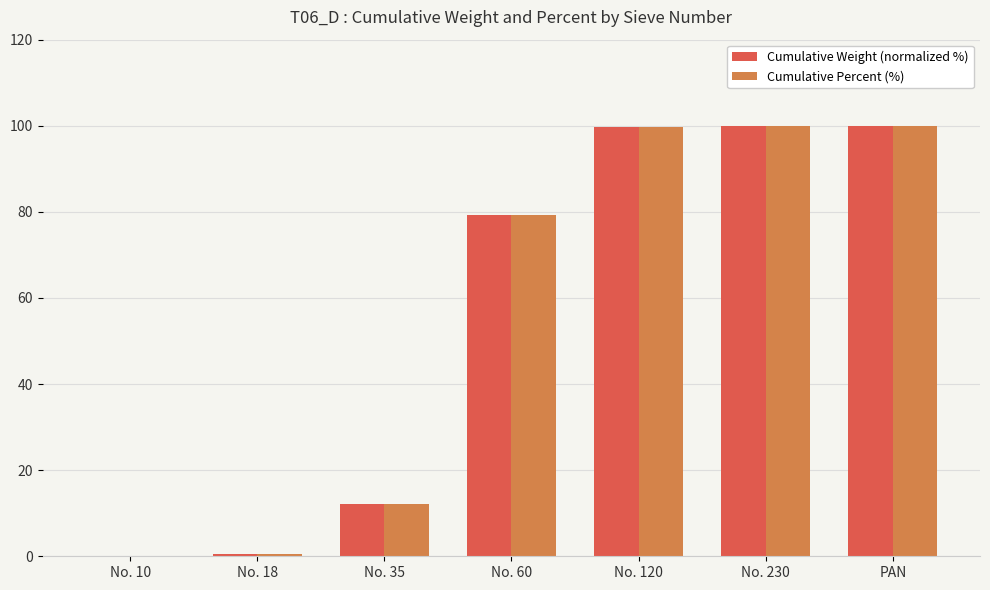

What are all the series names shown in the legend?

Cumulative Weight (normalized %), Cumulative Percent (%)